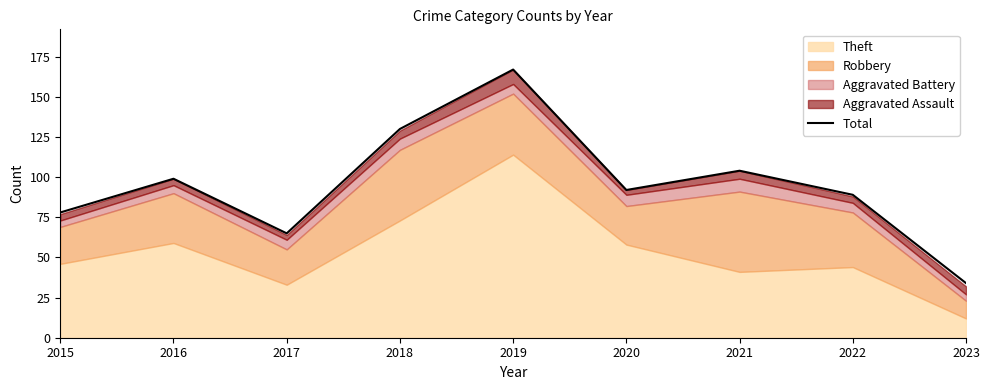

What value does the data have at 2018, to the nearest 5?

130